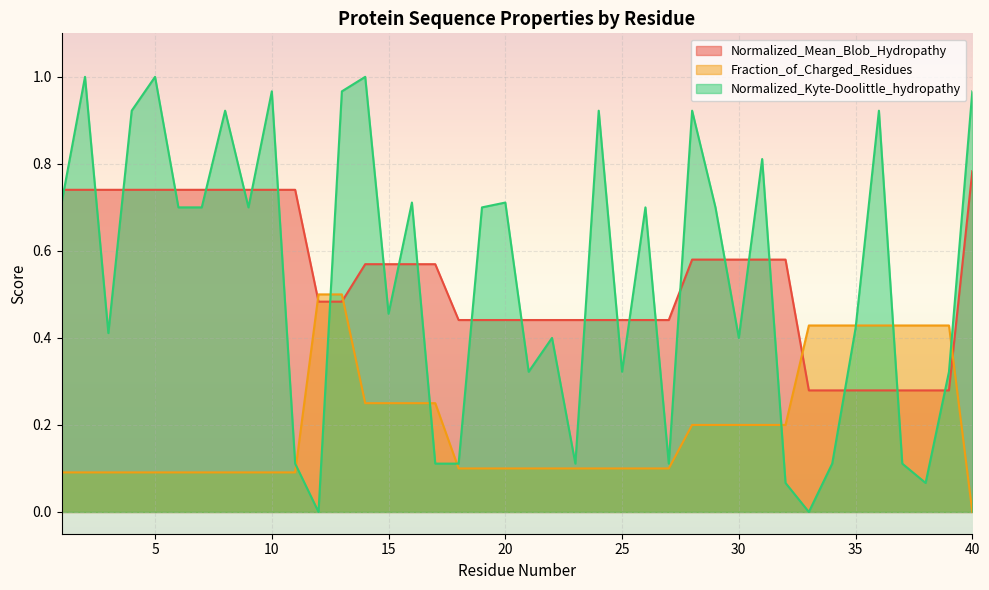

What is the spread (max minus min) of values at 32?

0.5